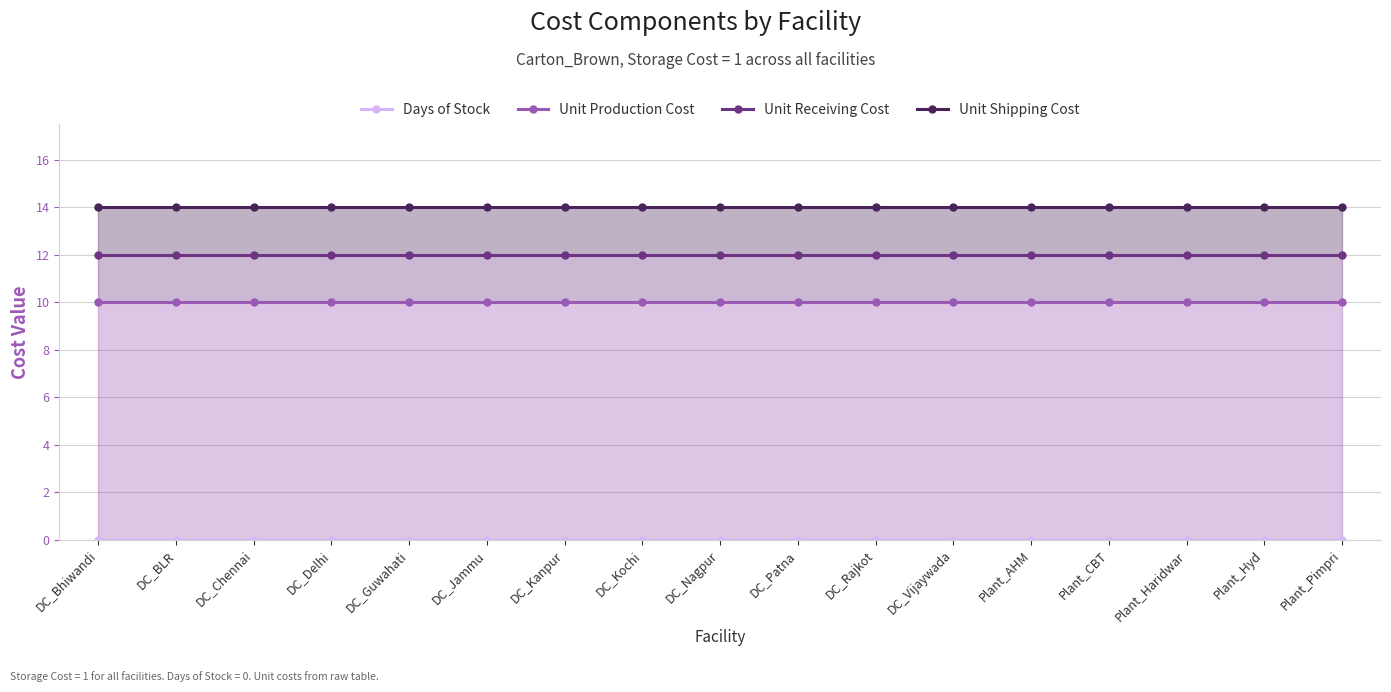

True or false: Unit Production Cost and Unit Receiving Cost cross at least once.

False